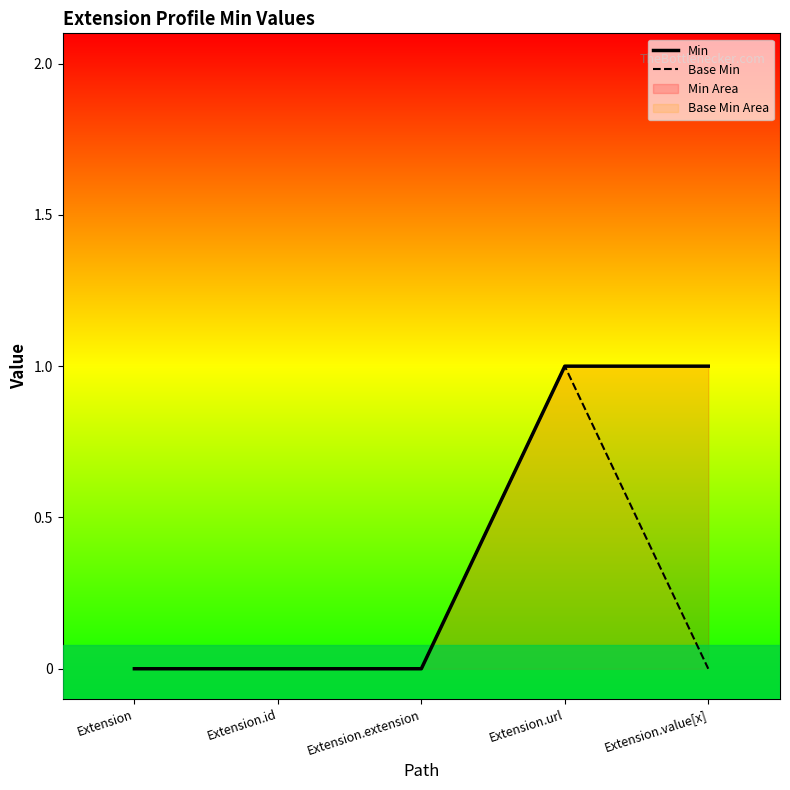

Is the value of Base Min at Extension greater than the value of Min at Extension.value[x]?

No